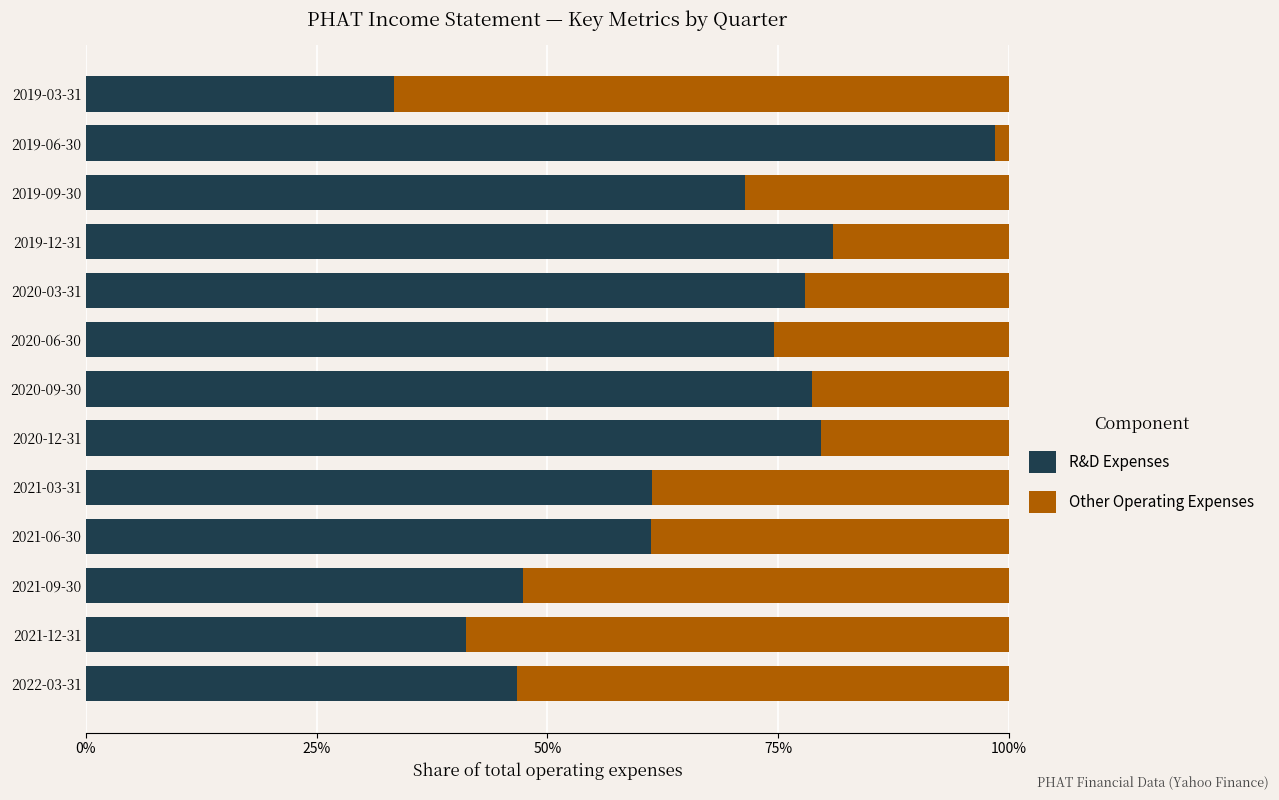

What are all the series names shown in the legend?

R&D Expenses, Other Operating Expenses